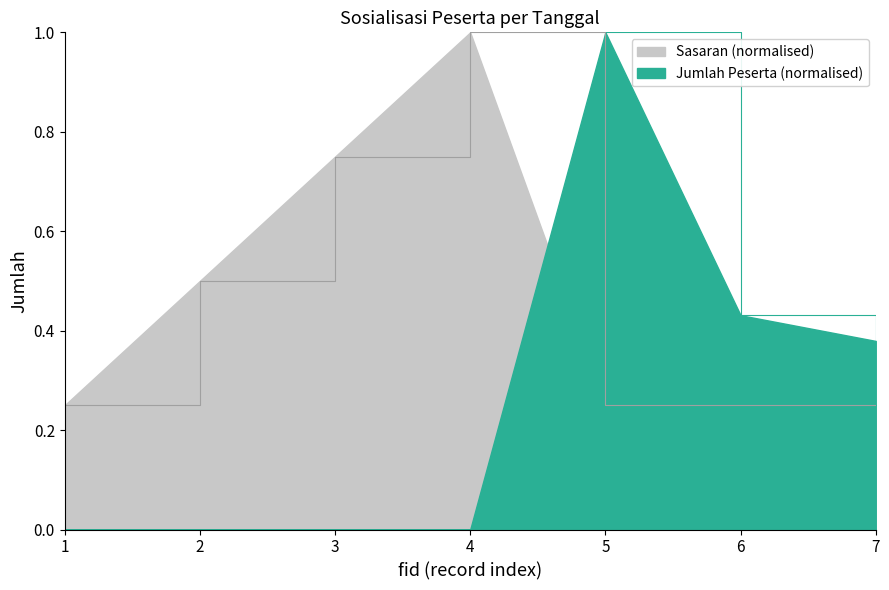

After their last crossing, which series has the higher values: Jumlah Peserta or Sasaran?

Jumlah Peserta